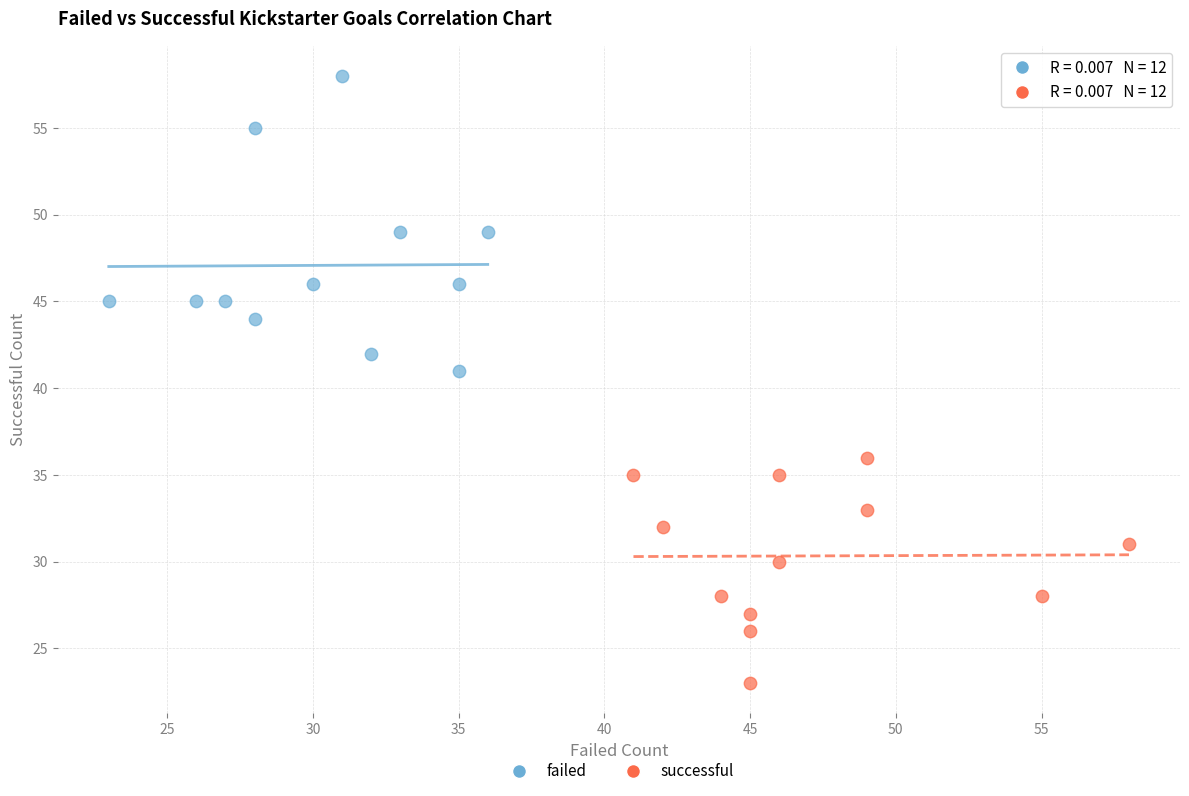

What are all the series names shown in the legend?

failed, successful